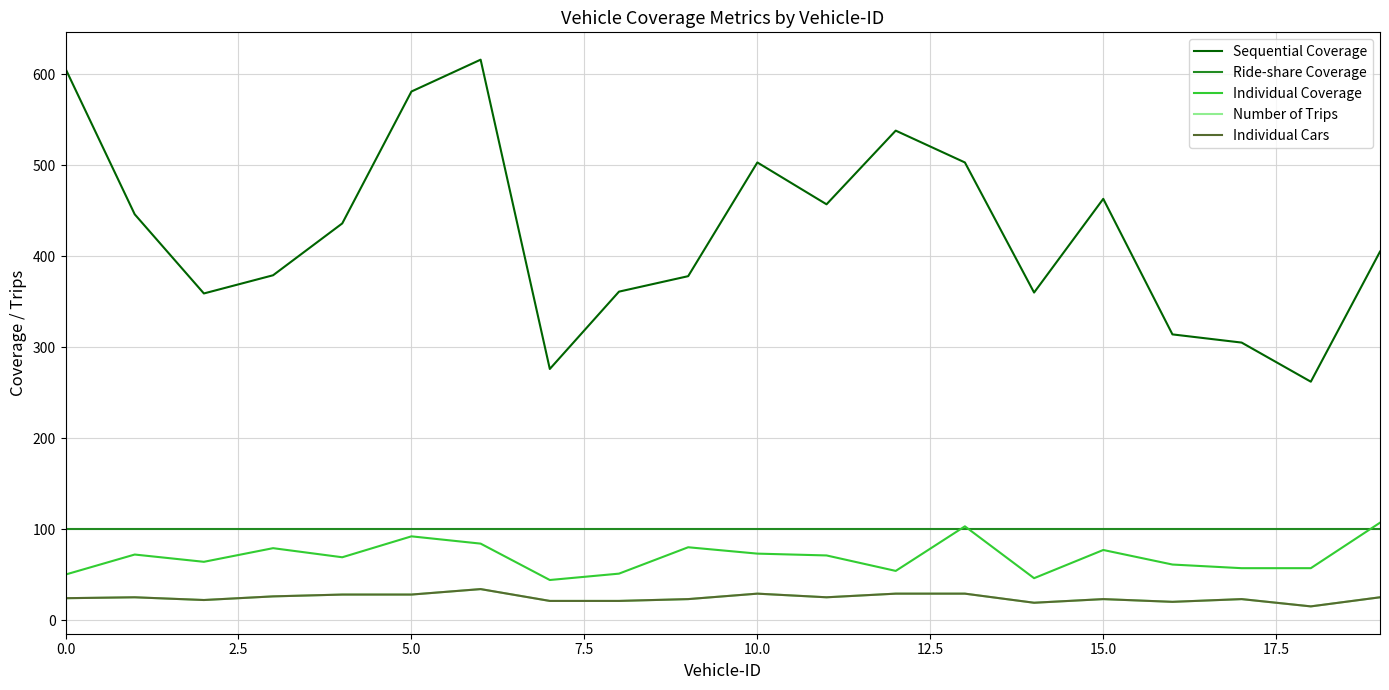

What is the label of the 14th point from the left?

13